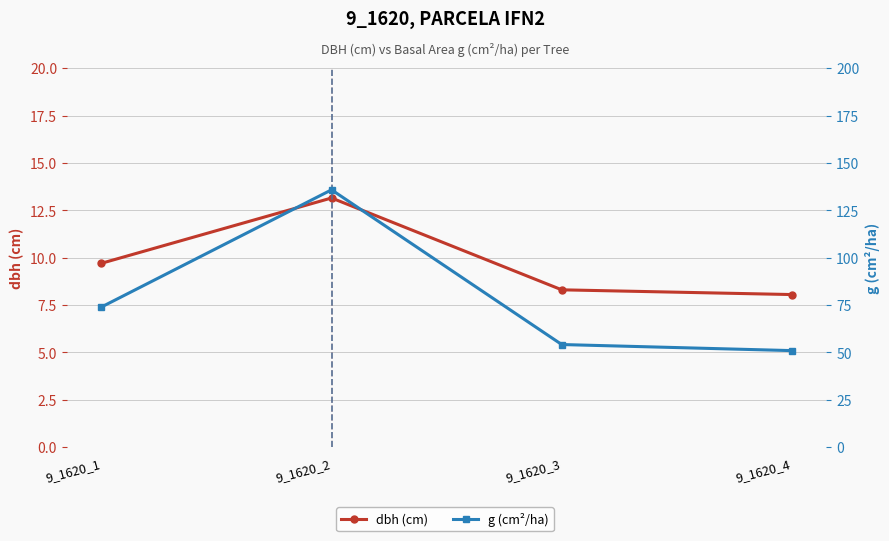

What is the difference between the maximum and minimum values in the g (cm²/ha) series?

84.9